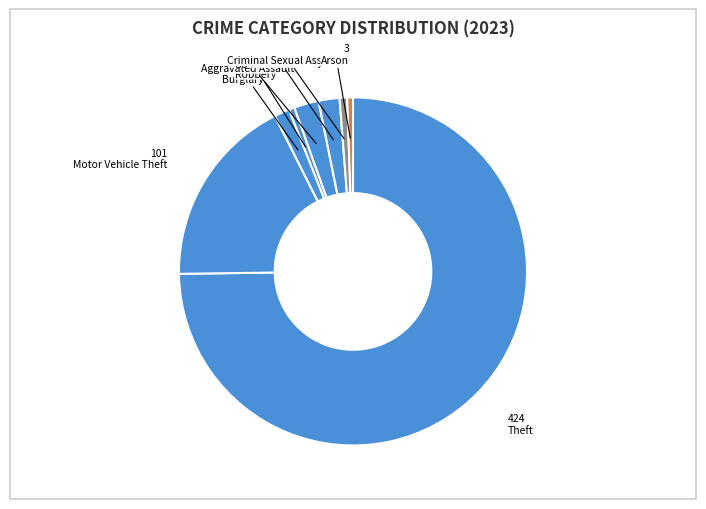

To the nearest percent, what is the average slice percentage?

11%